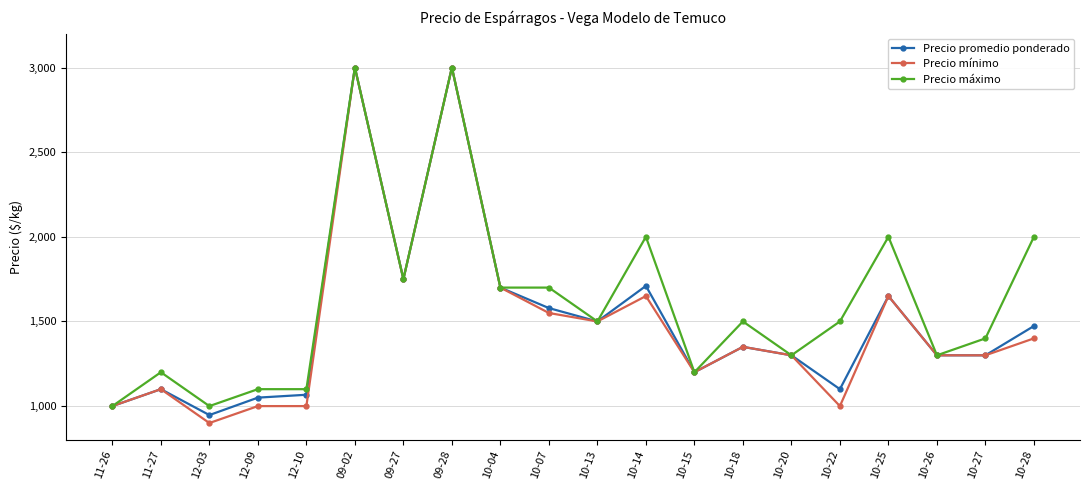

What position from the right is 12-10?

16